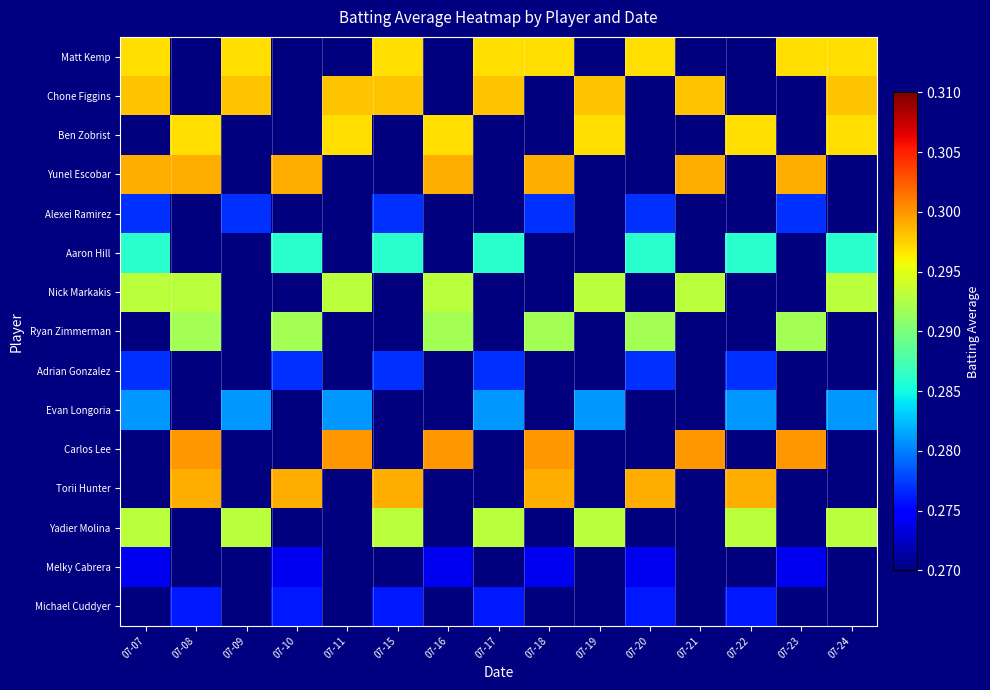

Which label corresponds to the smallest value in the chart?

07-08